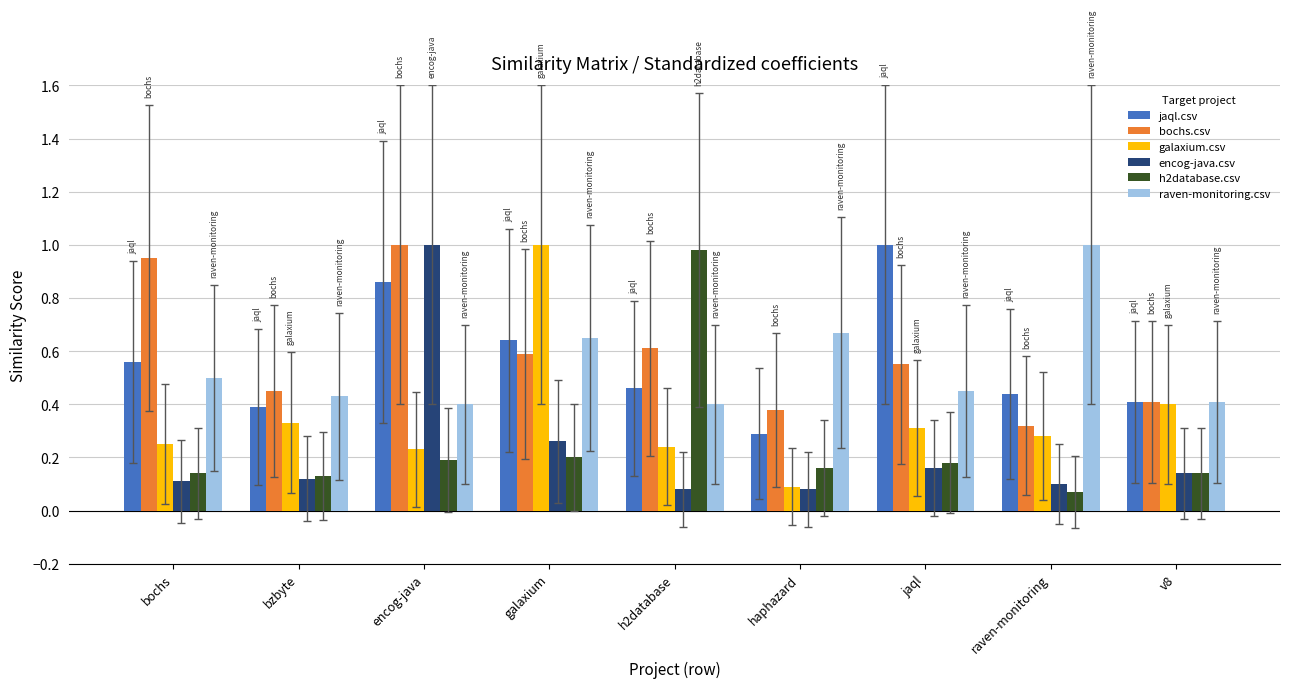

What is the difference between the highest and lowest values at bochs?

0.8